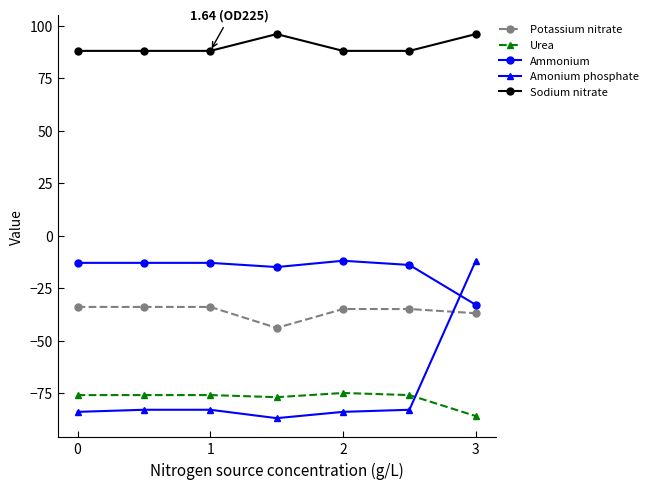

Which series has the widest spread of values?

Amonium phosphate